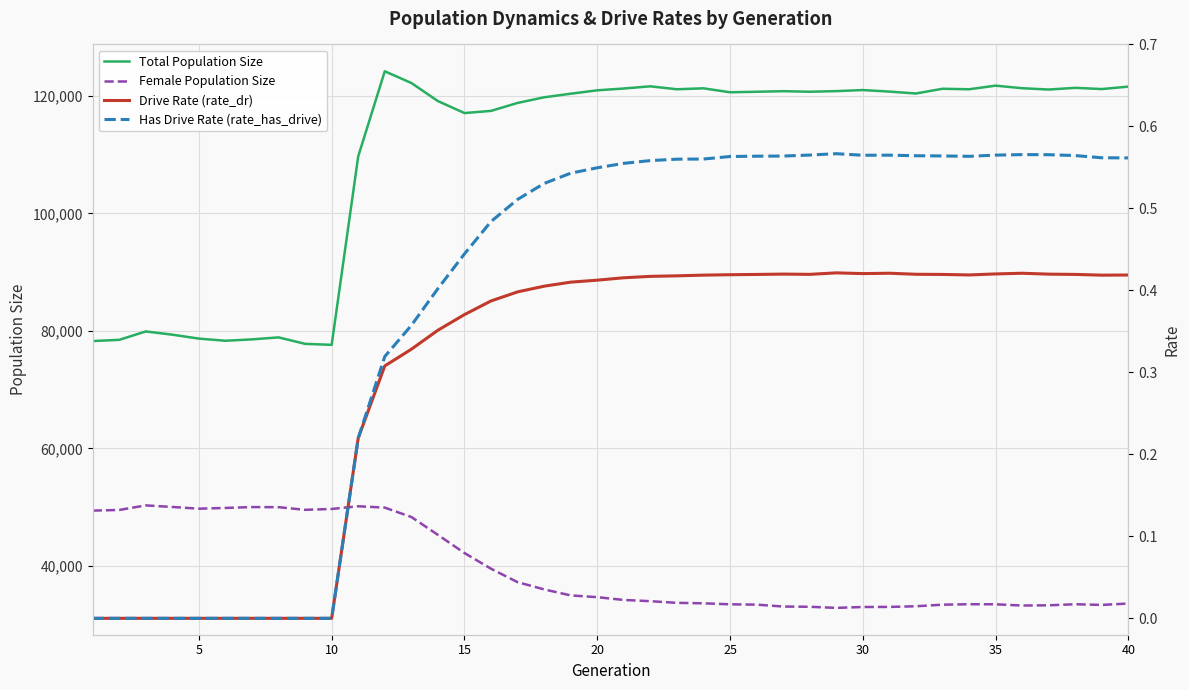

True or false: Total Population Size and Female Population Size intersect in this chart.

False